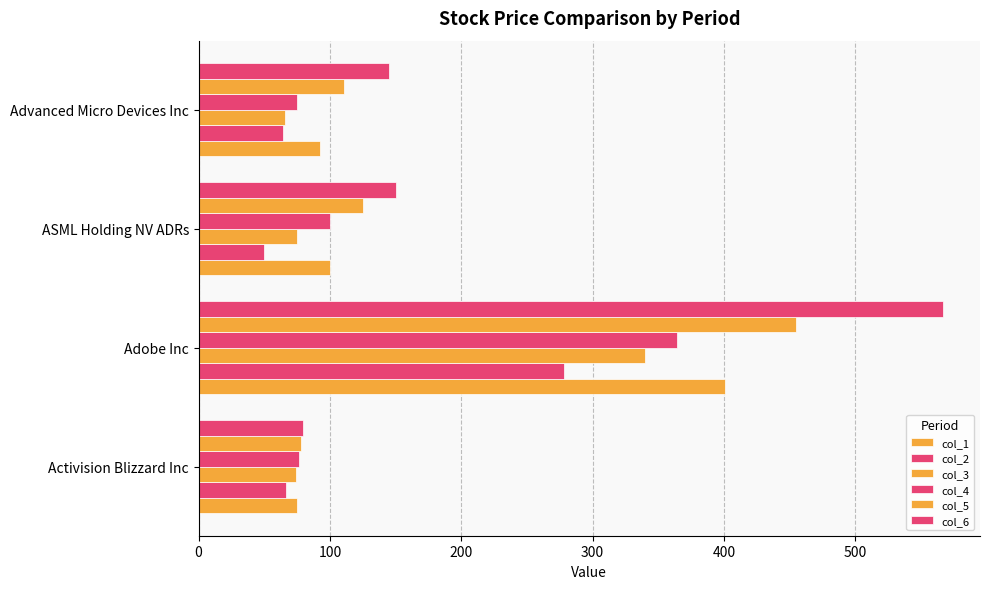

How many data points does each series have?

4